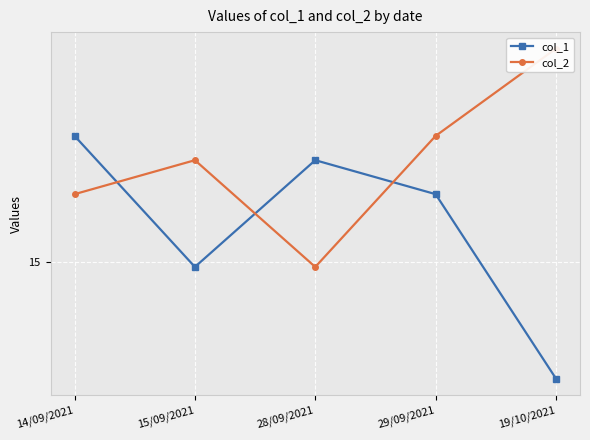

What is the difference between the maximum and minimum values in the col_1 series?

5.0